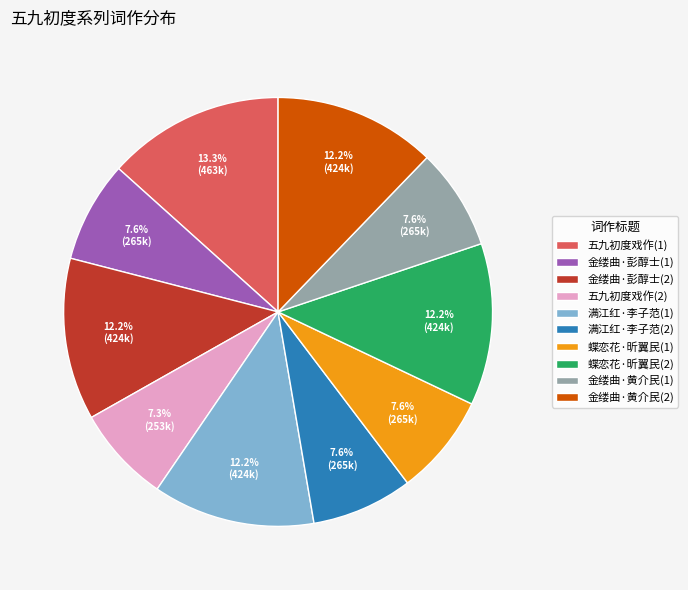

What portion of the pie excludes 金缕曲·彭醇士(1)?

92.4%